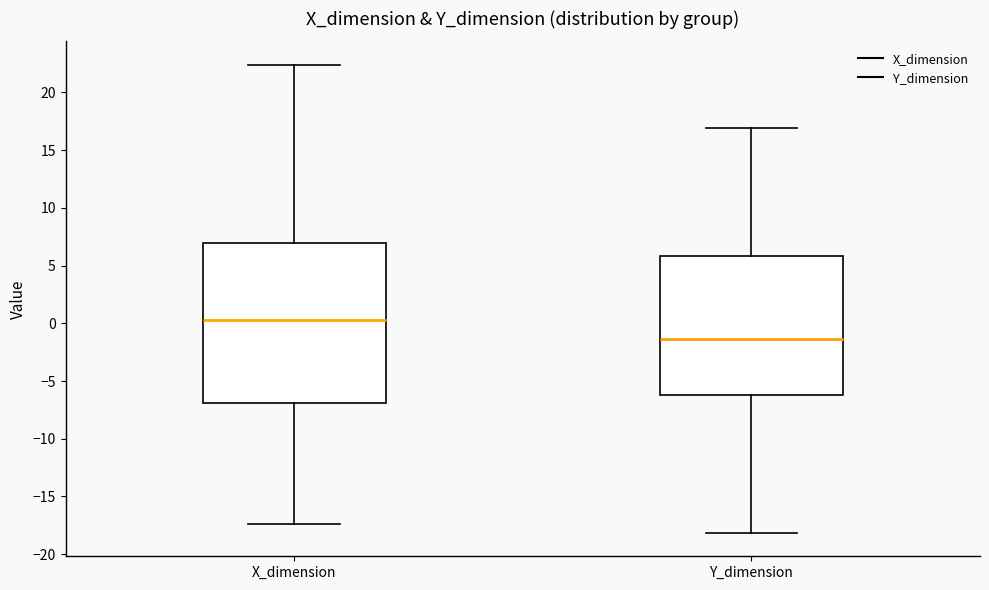

Where does the median line of the box for X_dimension sit on the y-axis? The values are not printed on the chart, so give them approximately, as read against the axis.

0.5